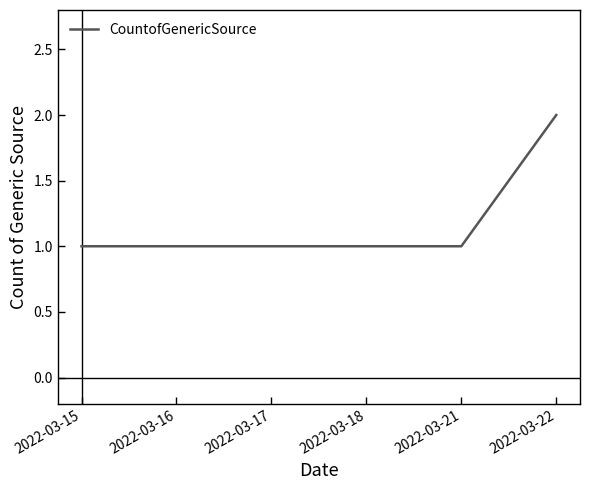

Which label corresponds to the largest value in the chart?

2022-03-22